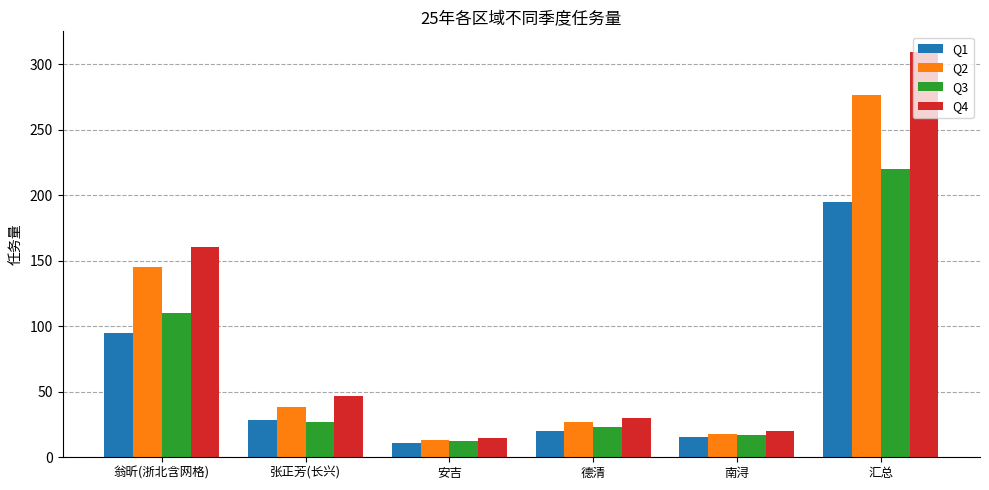

What is the difference between the highest and lowest values at 张正芳(长兴)?

20.0